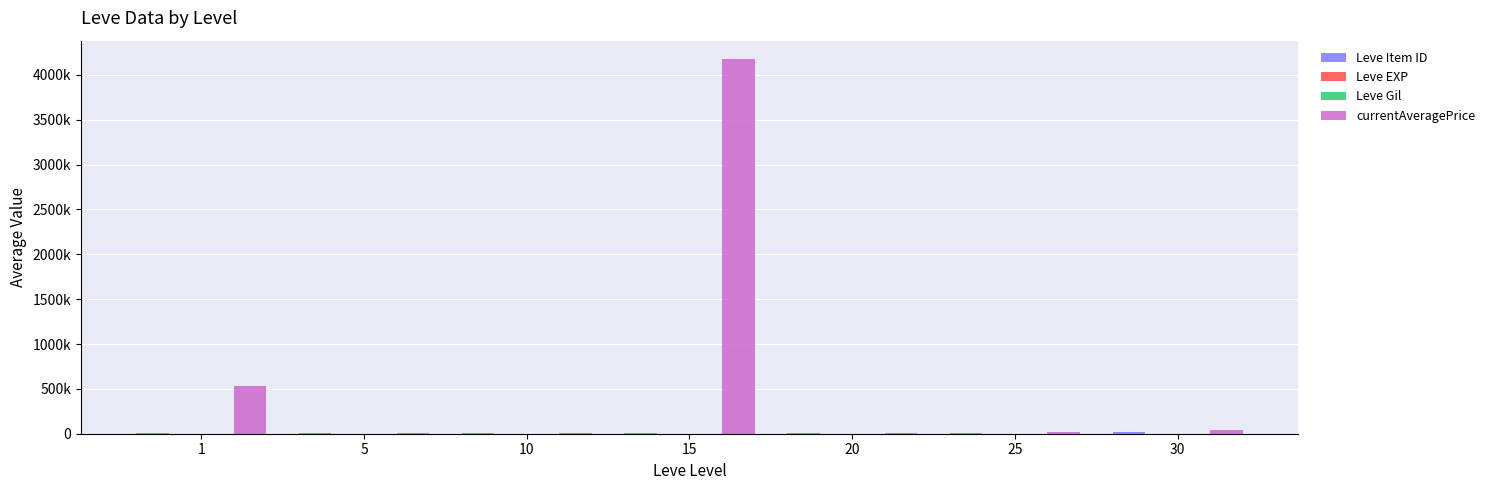

Reading left to right, transcribe all the data shown in this chart.

Leve Item ID: 1=3131.3	5=3108.7	10=6896.7	15=3225.8	20=7224.5	25=3095.8	30=14105.5
Leve EXP: 1=1.3	5=6.2	10=7.7	15=22.3	20=23.3	25=34.7	30=59.0
Leve Gil: 1=531.7	5=488.3	10=768.3	15=810.0	20=300.0	25=595.0	30=405.0
currentAveragePrice: 1=531403.2	5=5083.2	10=3439.6	15=4172863.3	20=8259.2	25=24666.7	30=37954.9